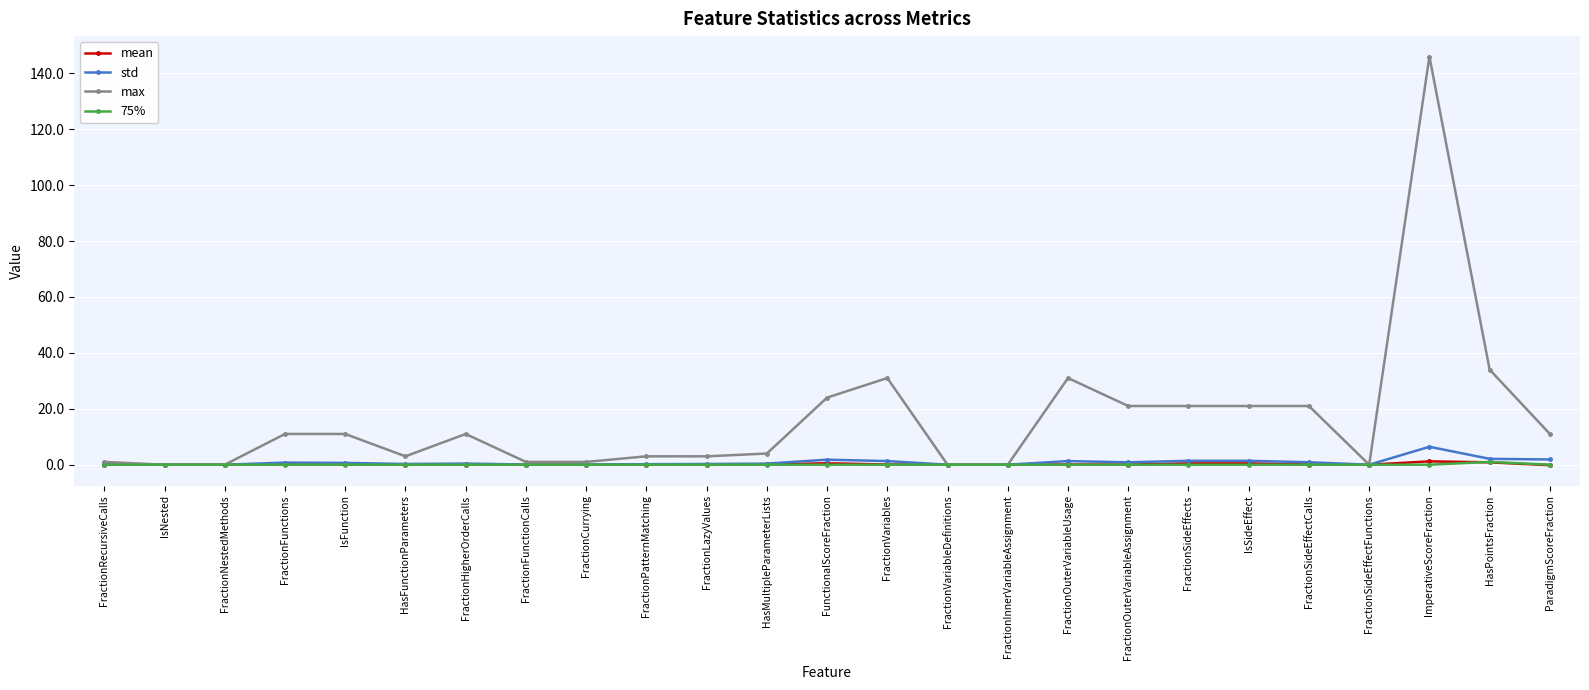

Which label corresponds to the largest value in the chart?

ImperativeScoreFraction